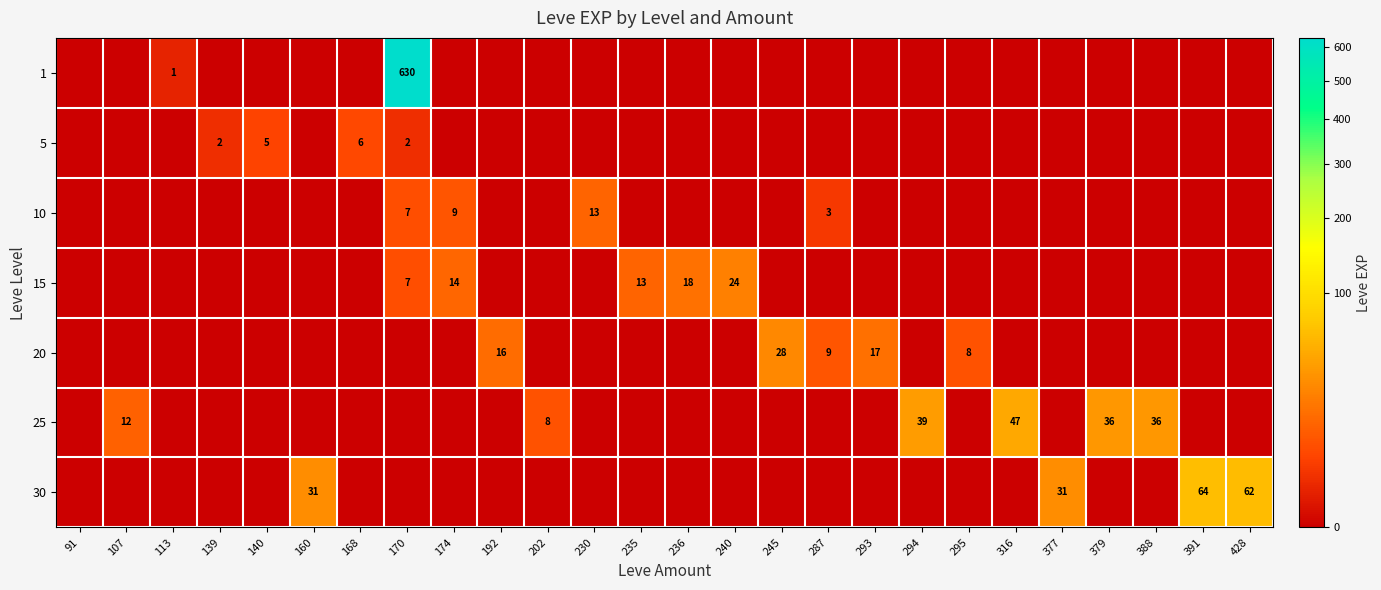

The value of 15 at 170 is 12. True or false?

False